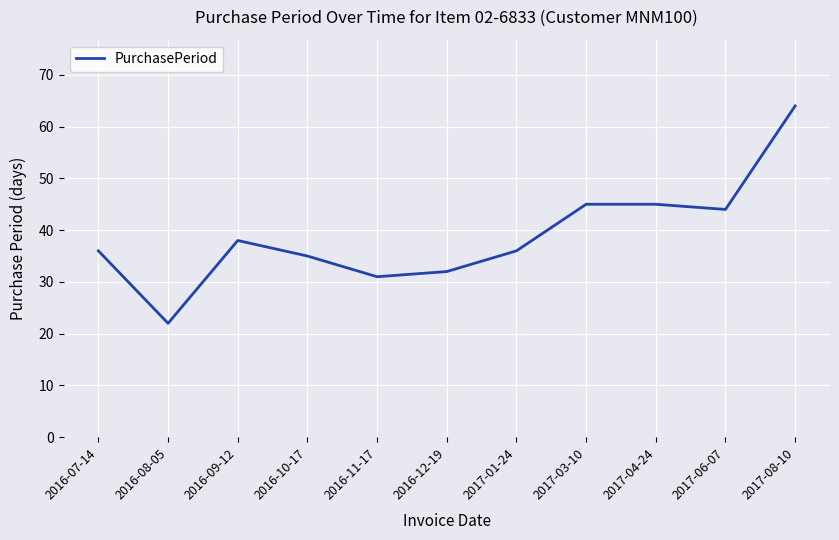

The chart shows a value of 25 at 2016-09-12. True or false?

False